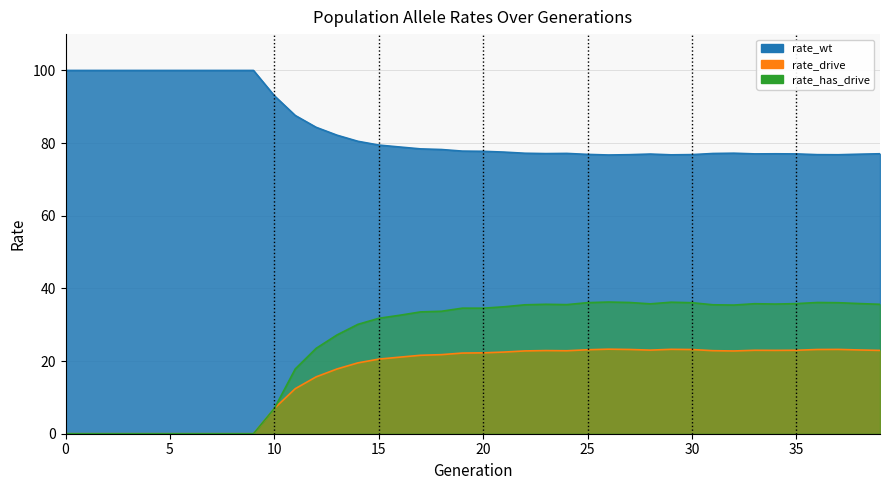

How many series are shown in this chart?

3